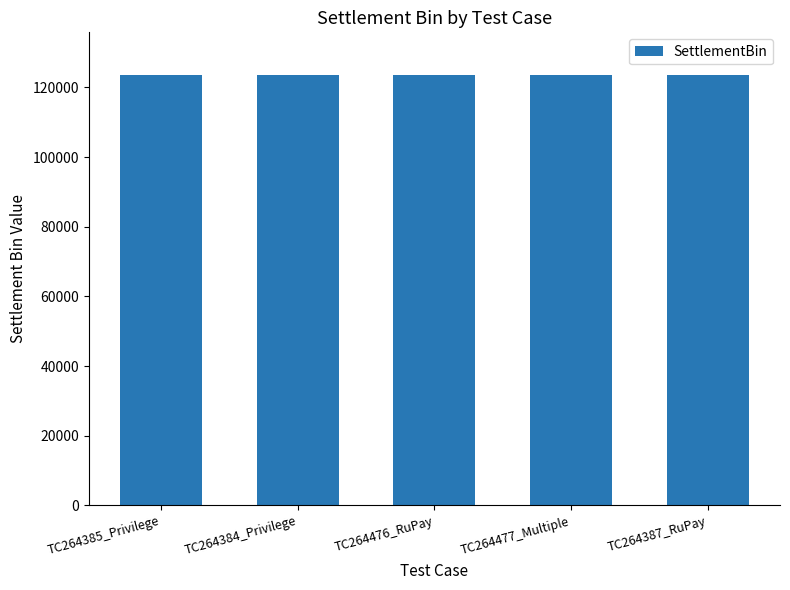

What is the label of the 2nd bar from the left?

TC264384_Privilege